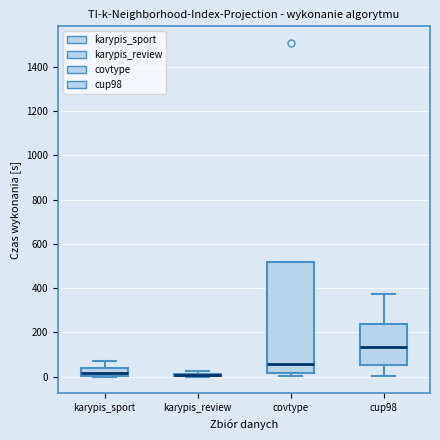

Where is the lower edge of the box for karypis_review on the y-axis? The values are not printed on the chart, so give them approximately, as read against the axis.

0